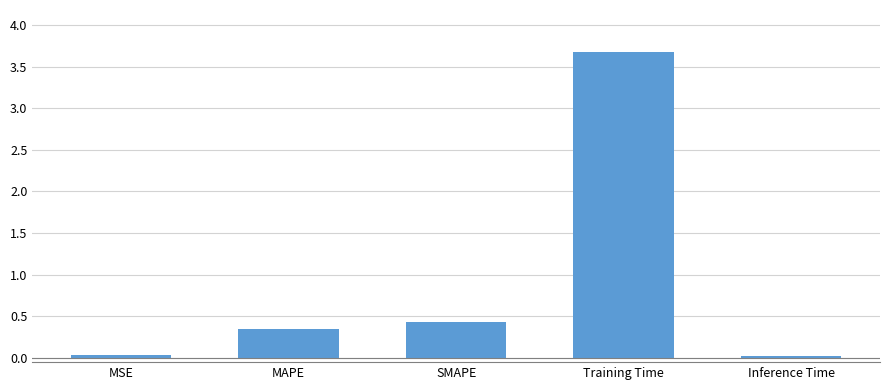

What is the difference between the maximum and minimum values?

3.7